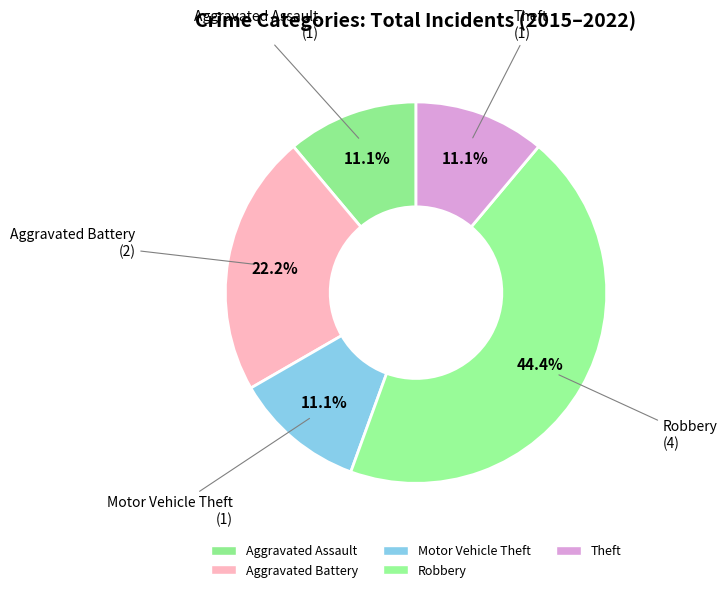

What is the change in value from Robbery to Theft?

-3